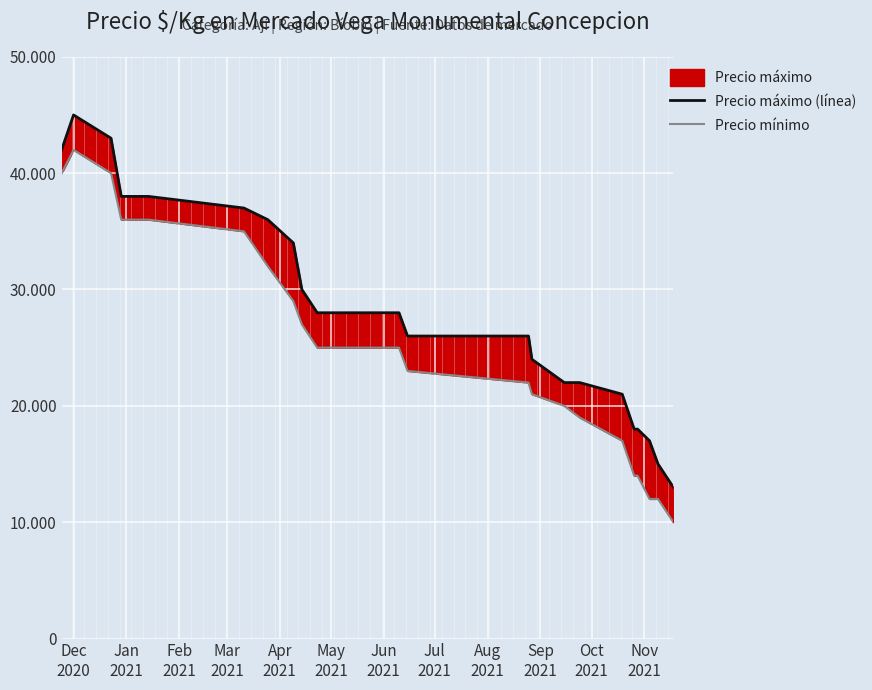

What is the average value of the Precio máximo (línea) series?

28227